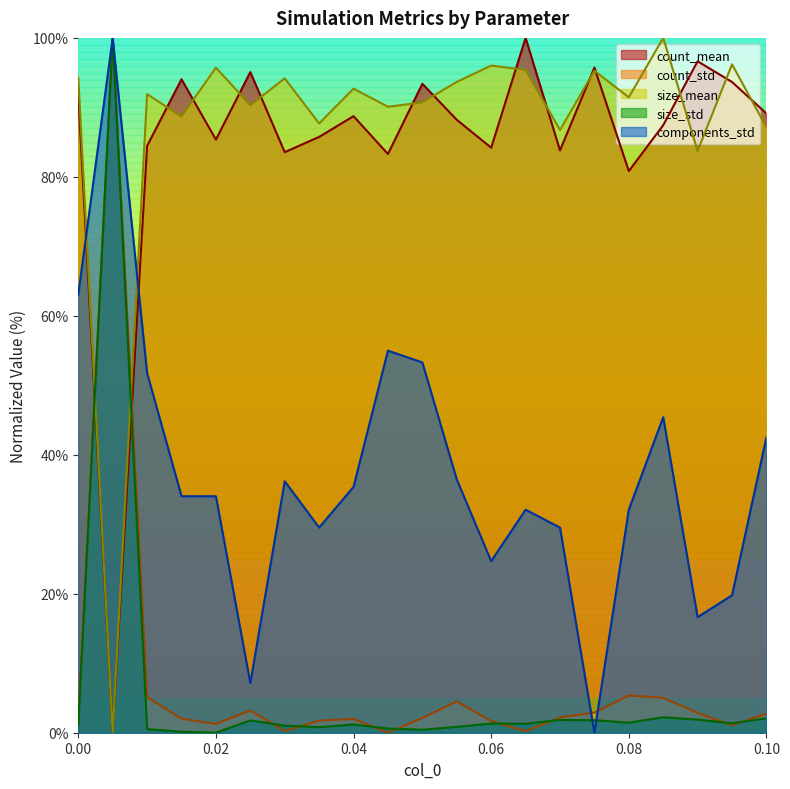

What are all the series names shown in the legend?

count_mean, count_std, size_mean, size_std, components_std